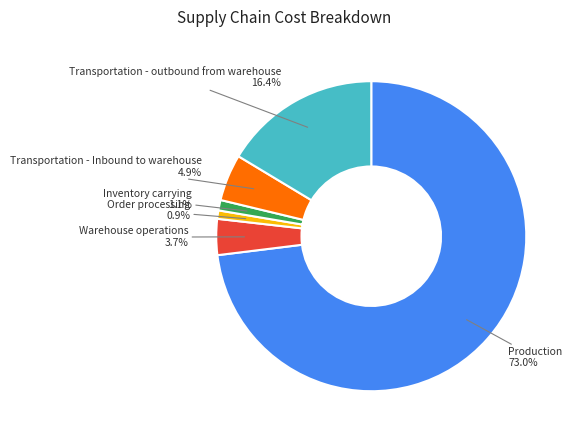

Does any single category account for the majority?

Yes